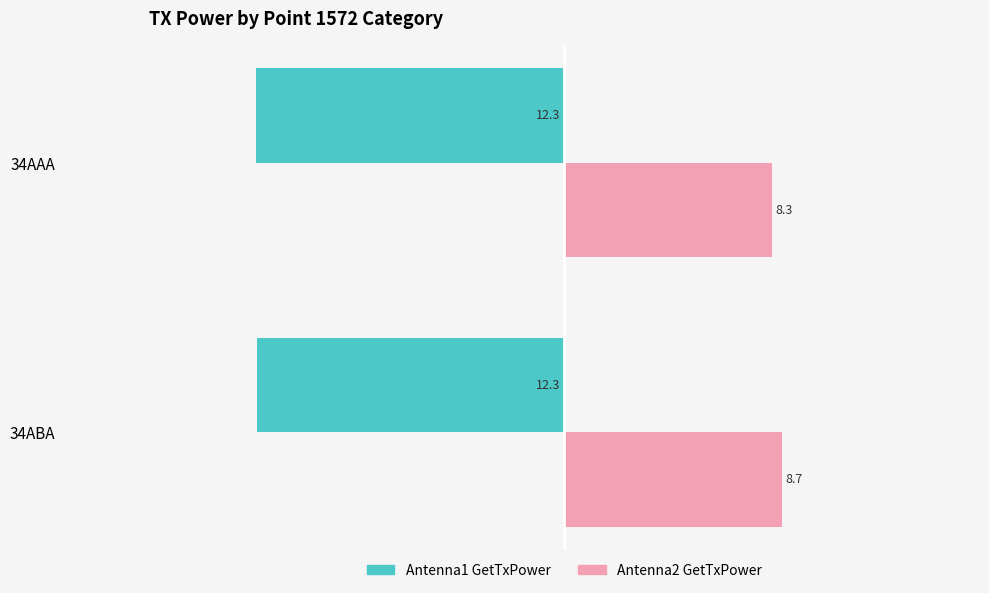

List the series in order of their overall mean, lowest first.

Antenna1 GetTxPower, Antenna2 GetTxPower